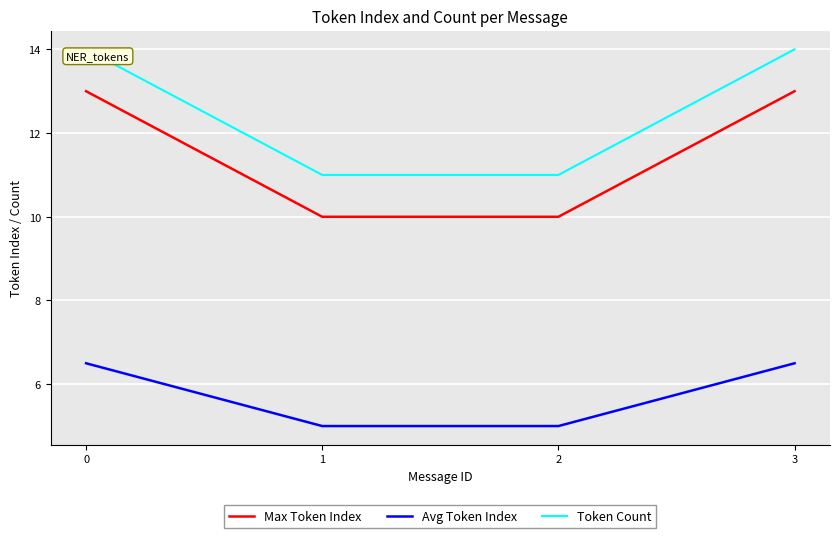

Rank the series at 1 from highest to lowest value.

Token Count, Max Token Index, Avg Token Index